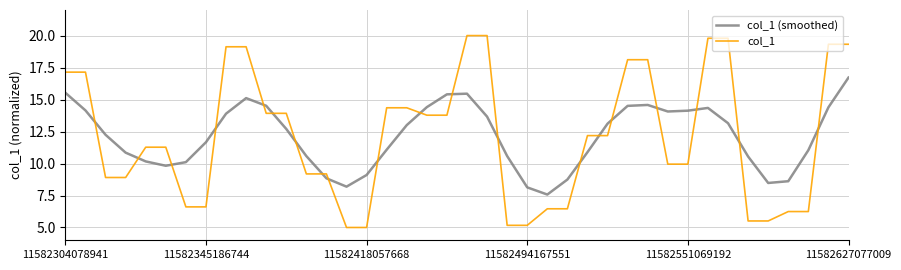

List the series in order of their peak value, highest first.

col_1, col_1 (smoothed)